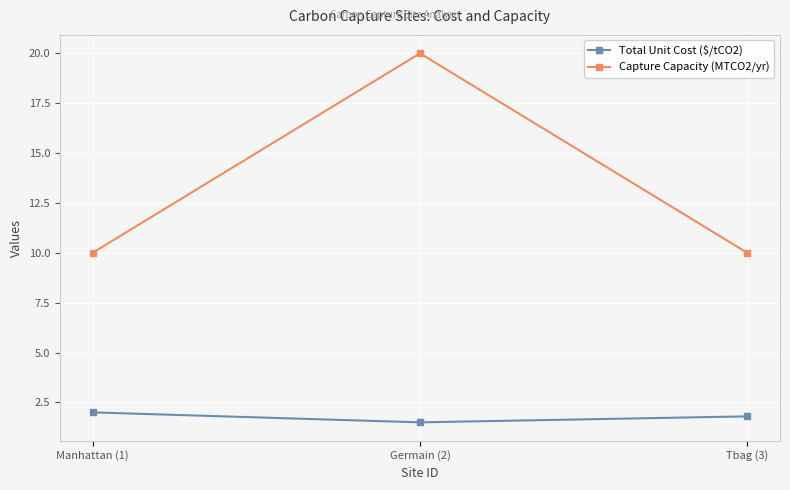

At which label does Total Unit Cost ($/tCO2) reach its peak?

Manhattan (1)